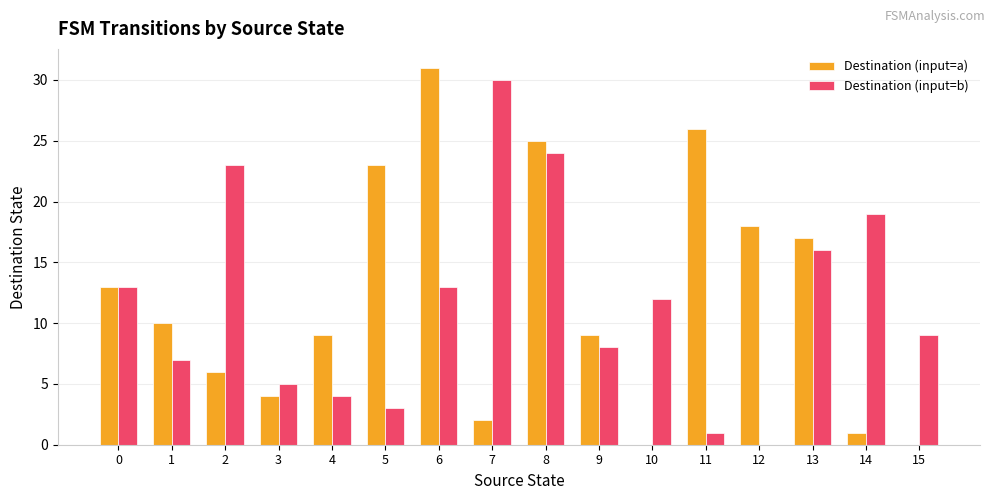

Which series has the largest range (max minus min)?

Destination (input=a)